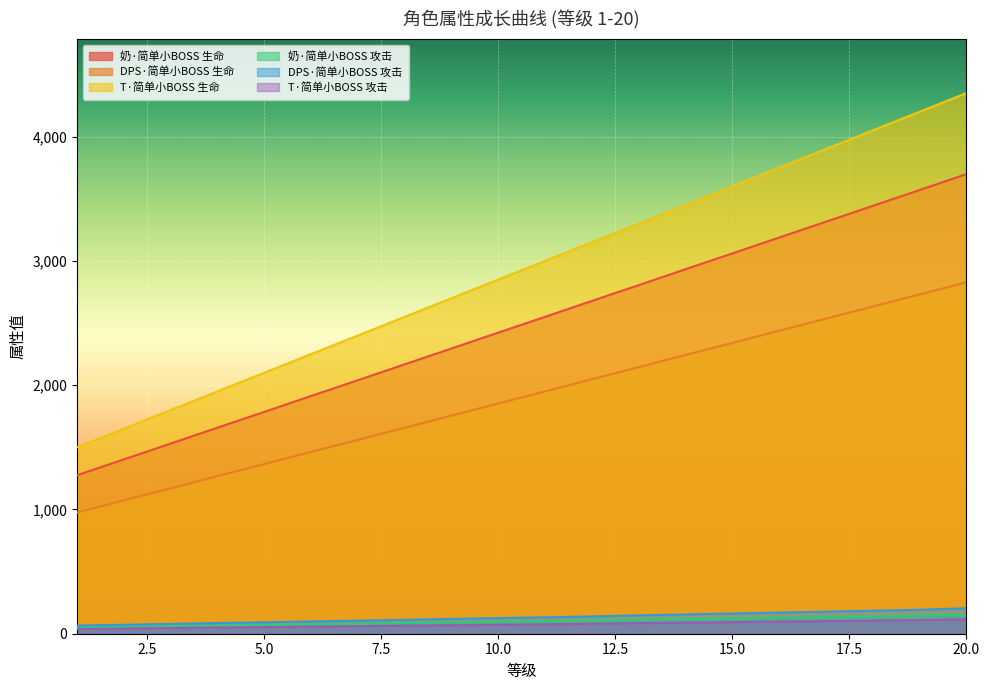

True or false: 奶·简单小BOSS 攻击 has a value of 66 at 20.

False